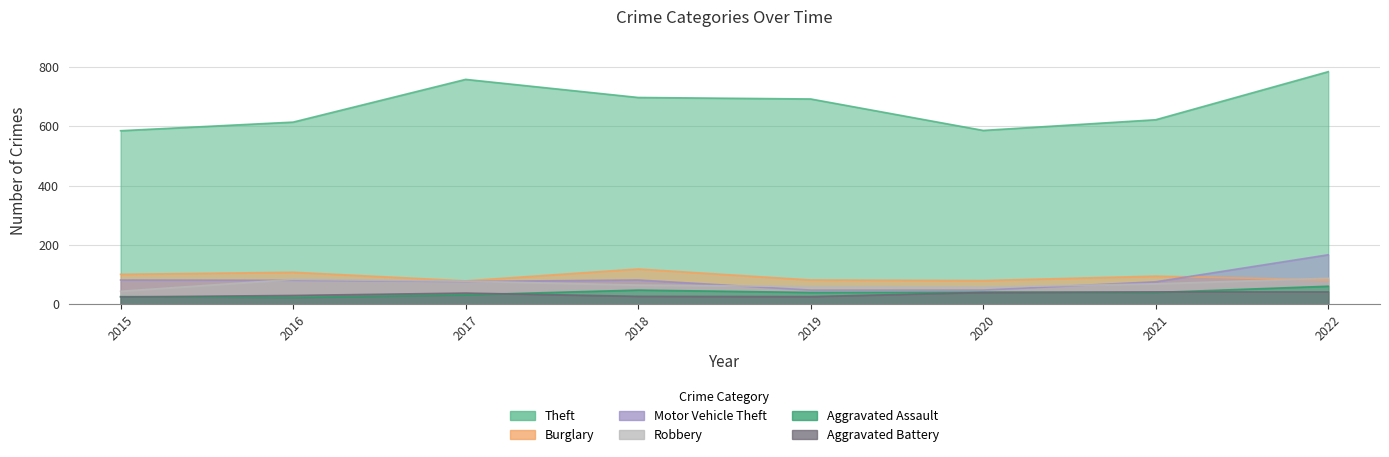

Where does the Aggravated Battery series first go above 38?

2020